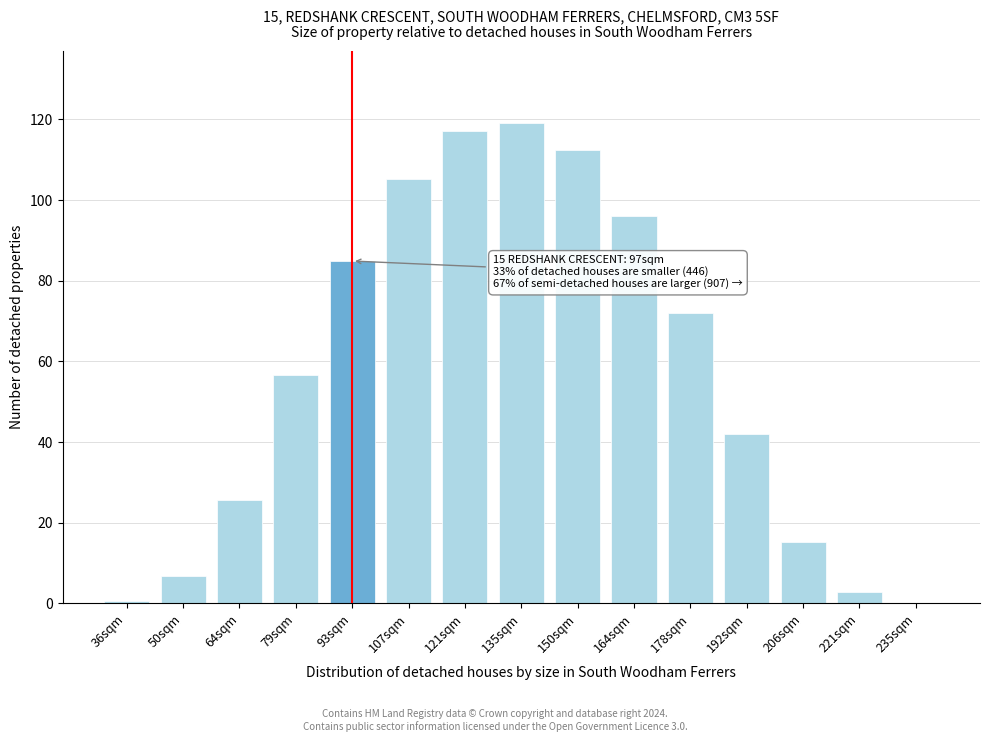

Reading right to left, transcribe all the data shown in this chart.

235sqm=0.1	221sqm=2.9	206sqm=15.2	192sqm=41.9	178sqm=72.1	164sqm=96.0	150sqm=112.4	135sqm=119.1	121sqm=117.2	107sqm=105.3	93sqm=84.9	79sqm=56.6	64sqm=25.7	50sqm=6.8	36sqm=0.7